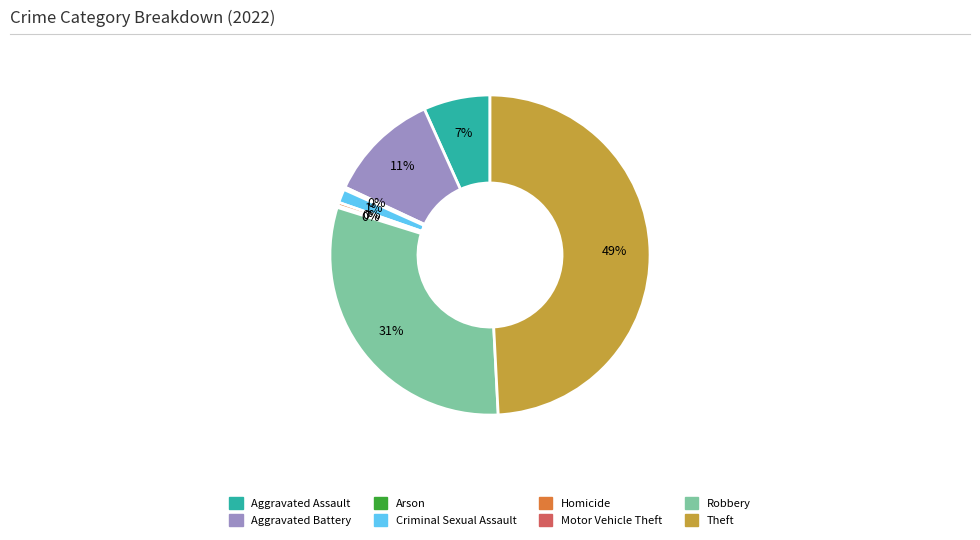

True or false: Homicide accounts for 0% of the total.

True